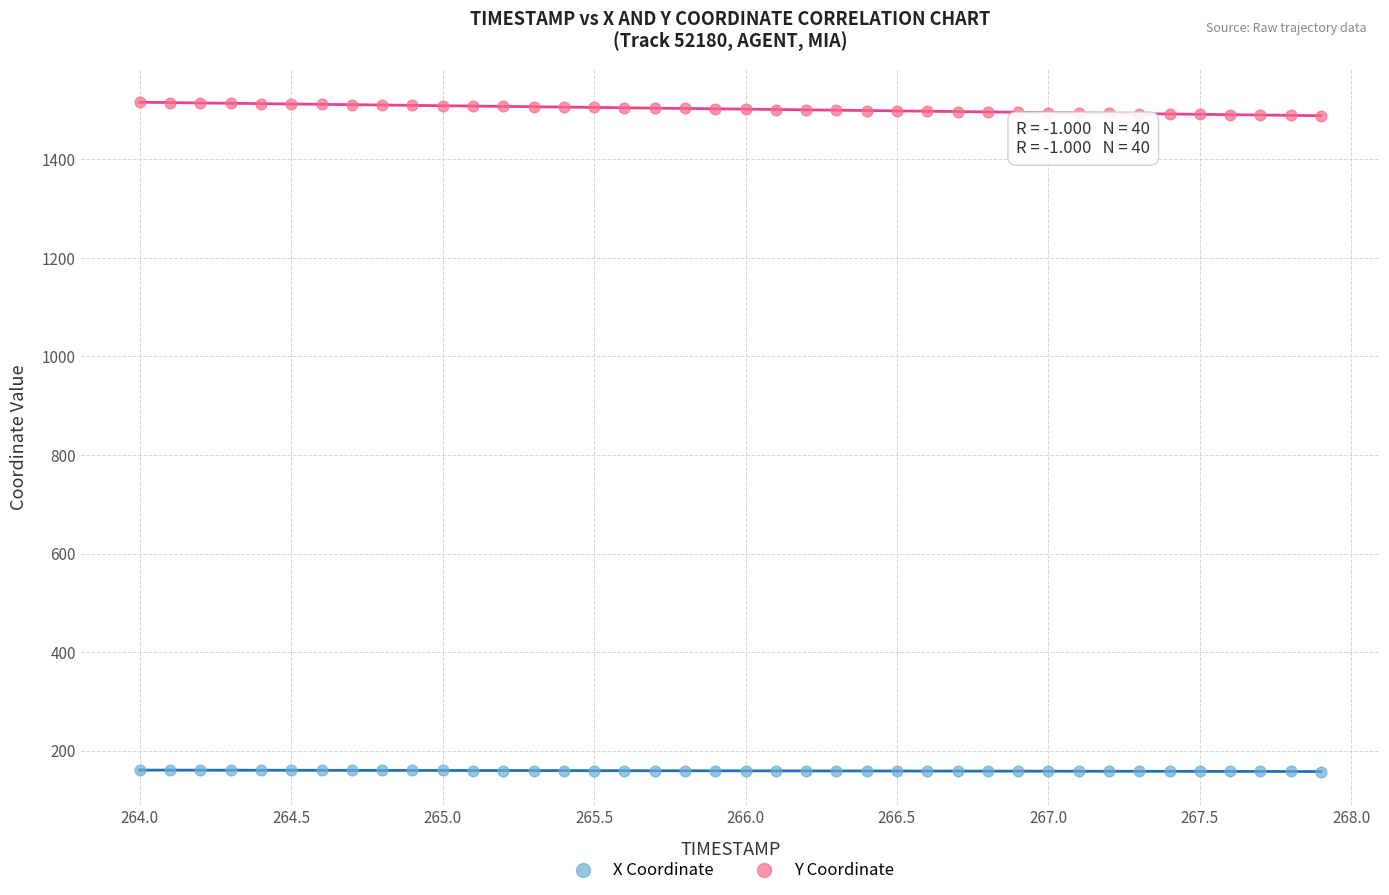

What is the X range (max minus min) for the scatter plot?

3.9